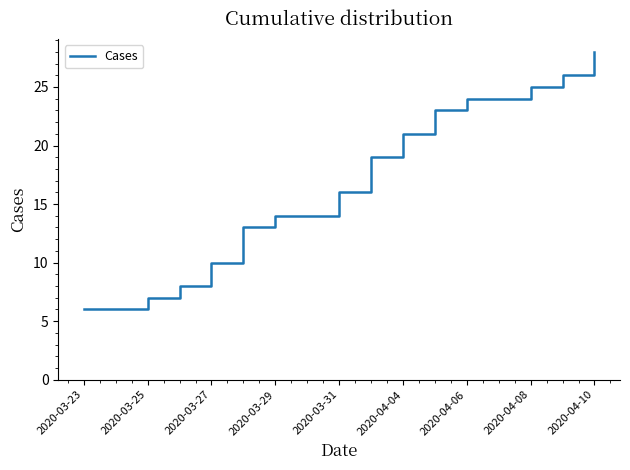

What is the smallest value displayed?

6